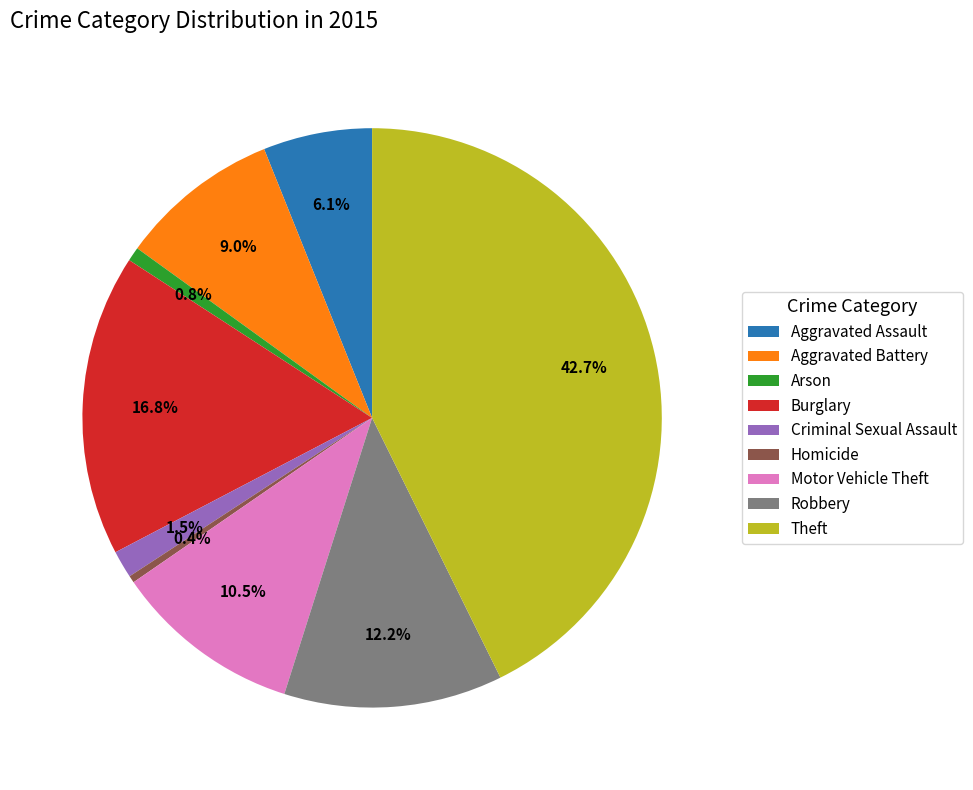

True or false: Theft accounts for 49% of the total.

False